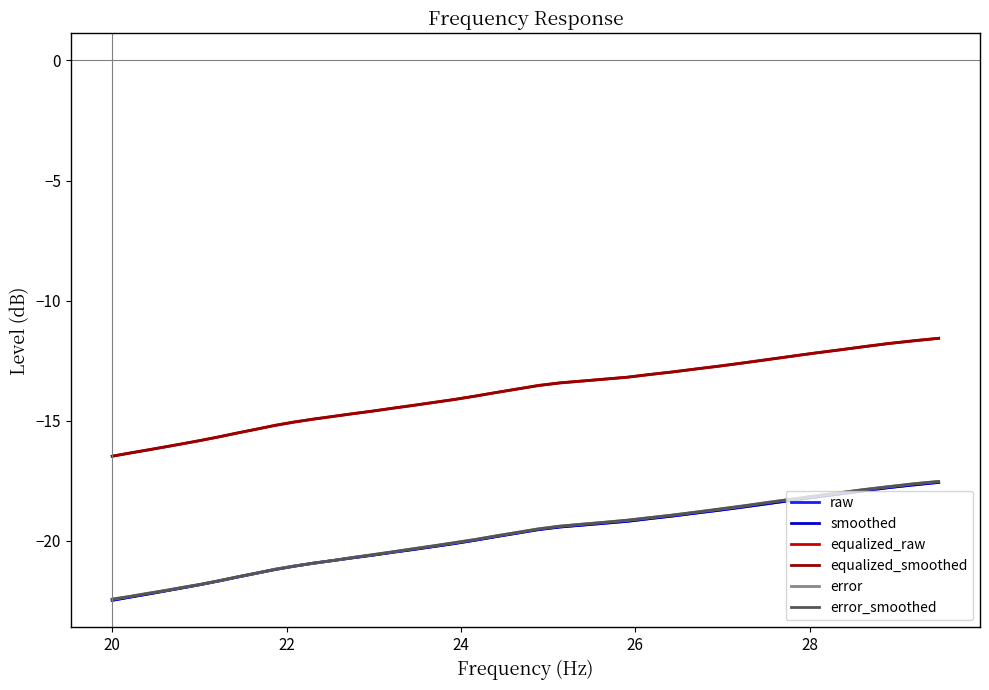

What are all the series names shown in the legend?

raw, smoothed, equalized_raw, equalized_smoothed, error, error_smoothed